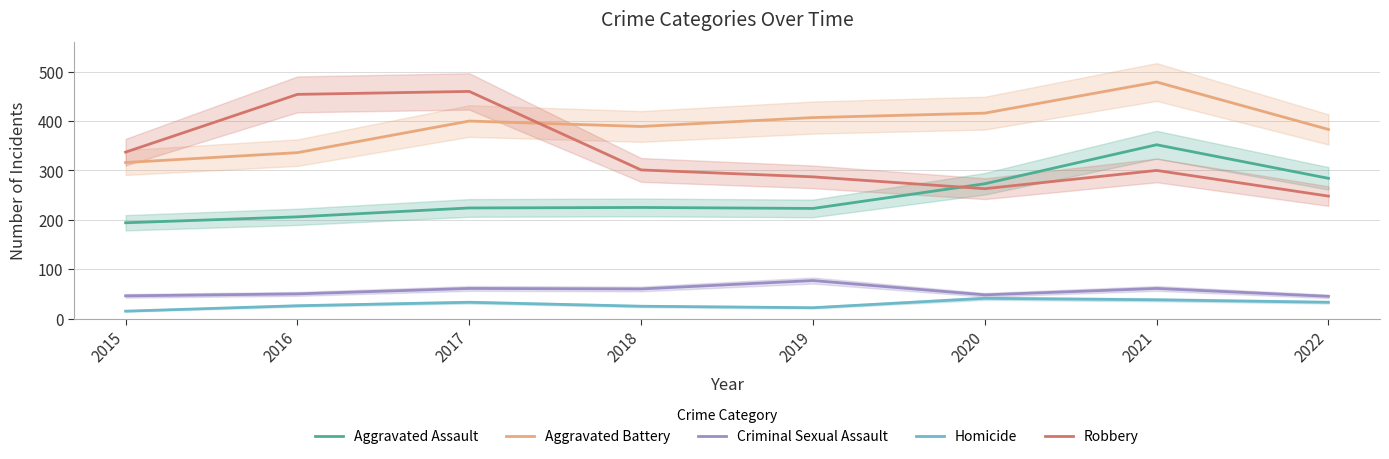

Which label corresponds to the smallest value in the chart?

2015